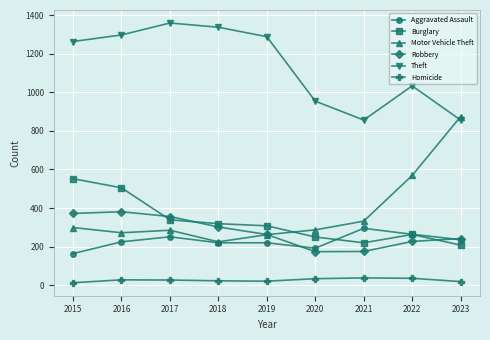

Rank the series at 2021 from highest to lowest value.

Theft, Motor Vehicle Theft, Aggravated Assault, Burglary, Robbery, Homicide